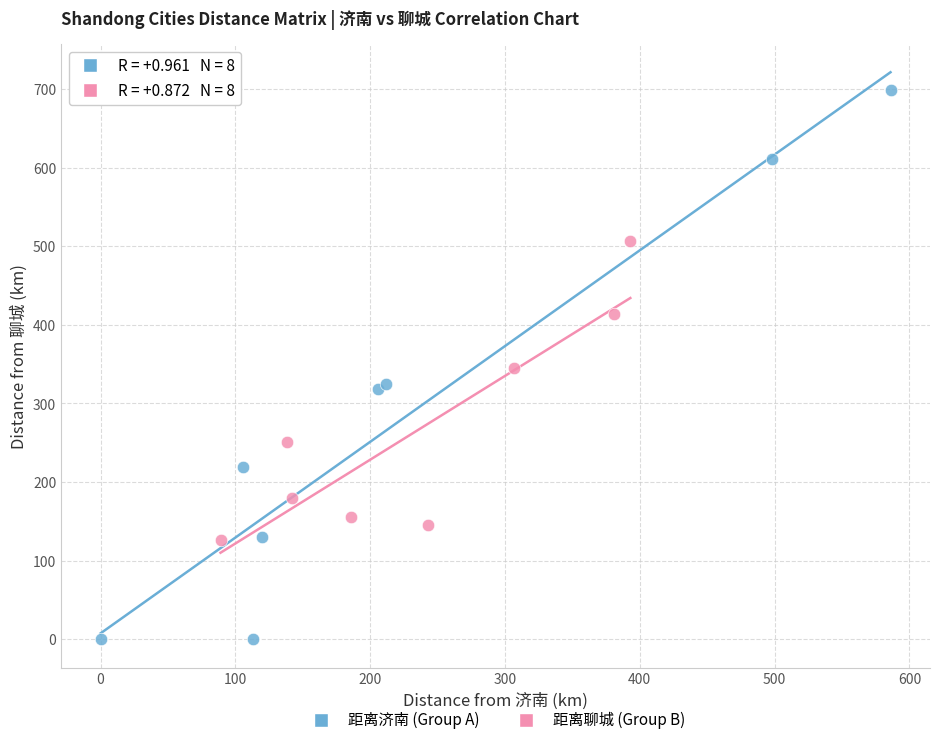

Which series reaches the minimum Y coordinate?

距离济南 (Group A)